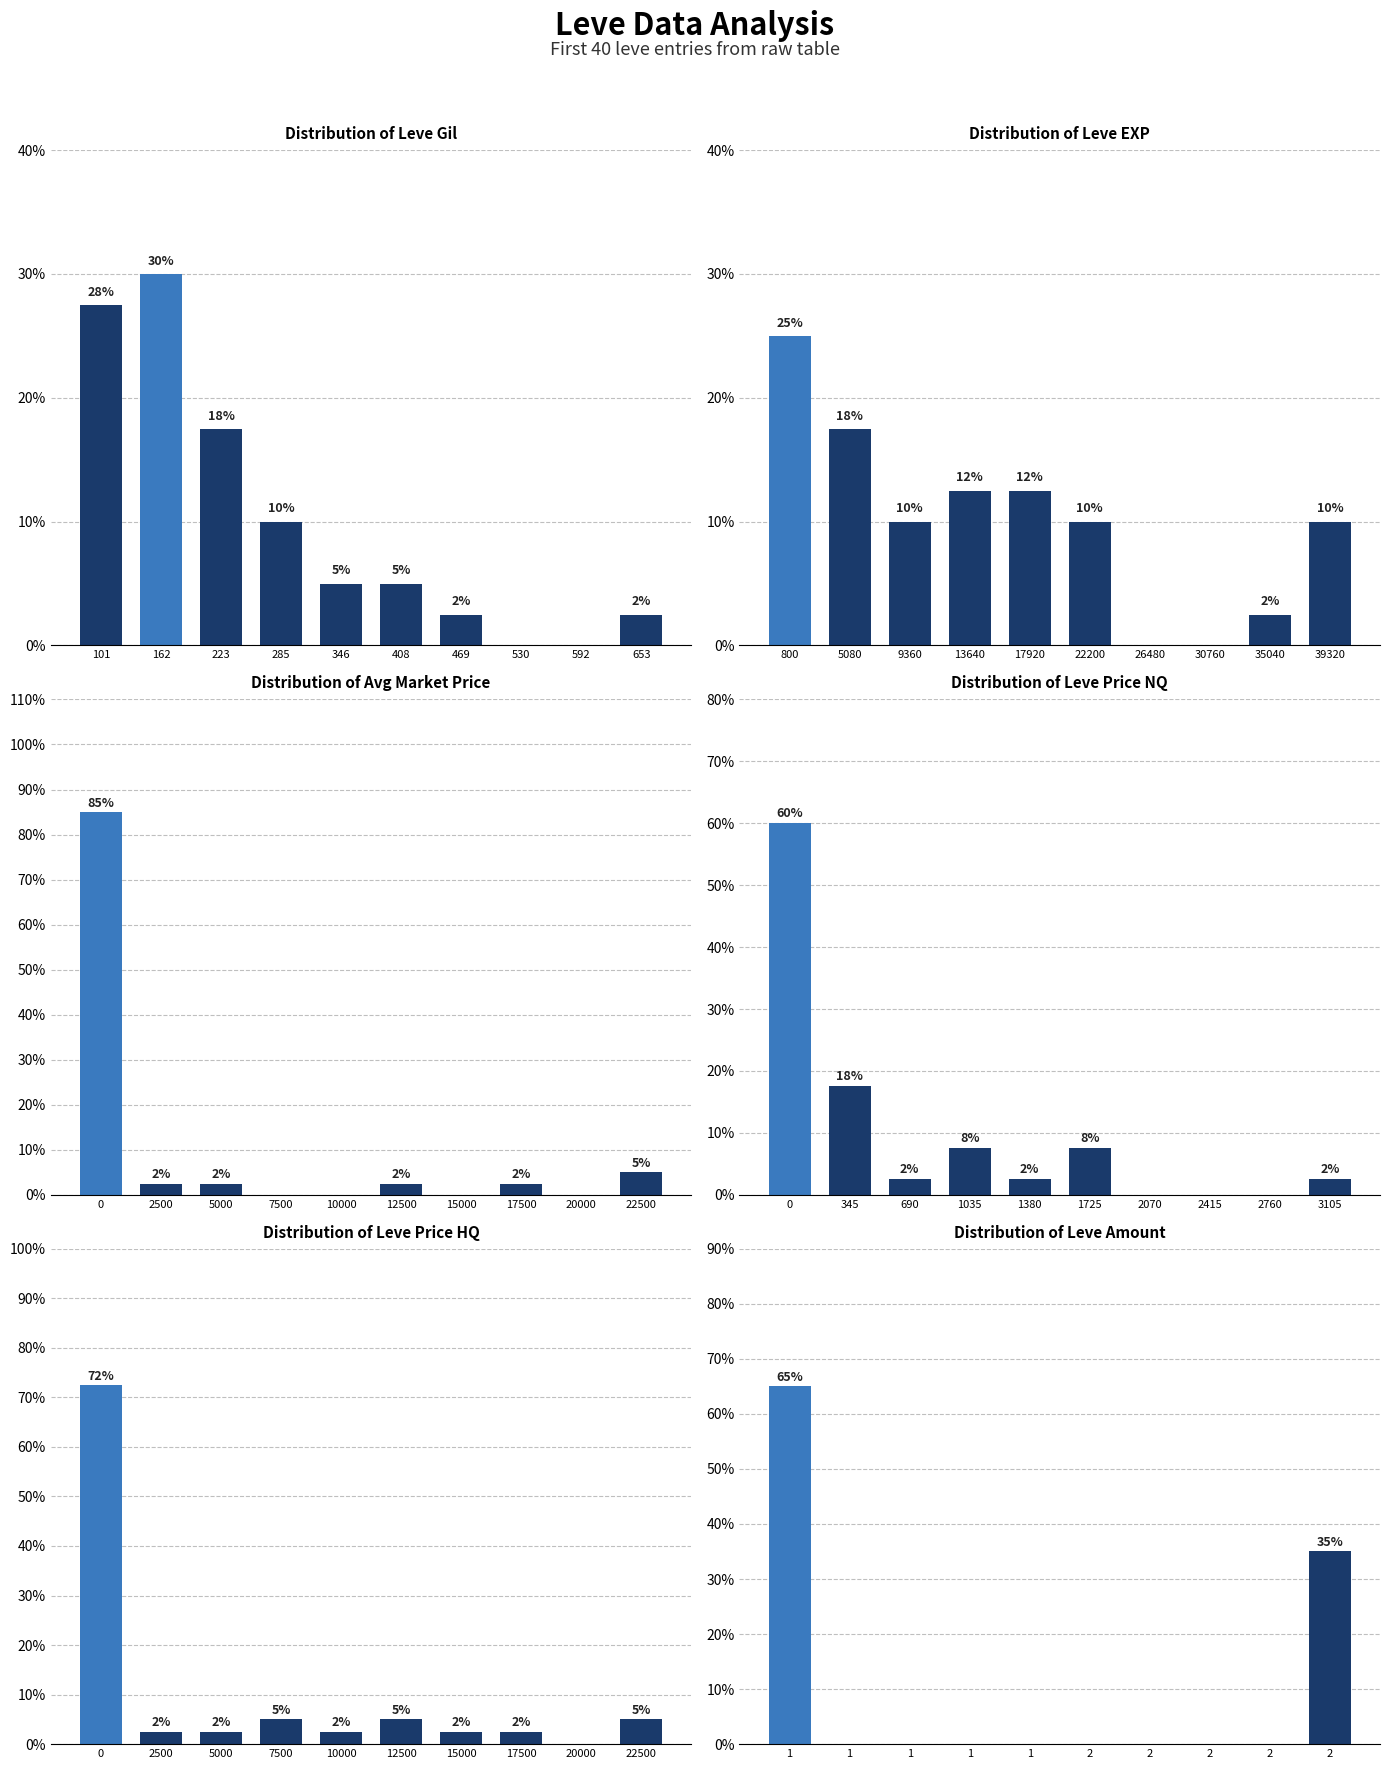

How many bars are there in each group?

6